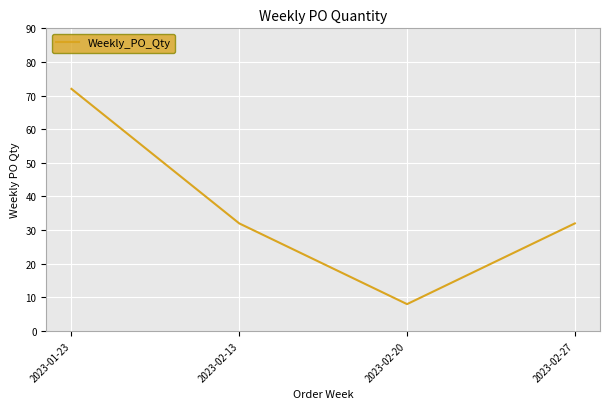

What is the sum of the values at 2023-02-13 and 2023-02-20?

40